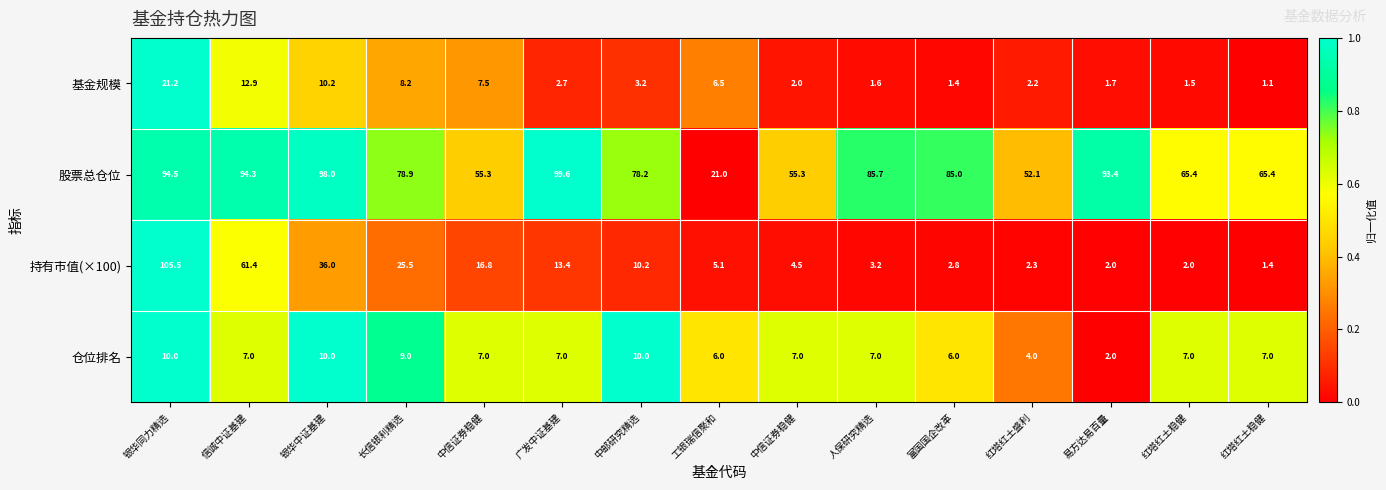

How many distinct data groups are displayed?

4